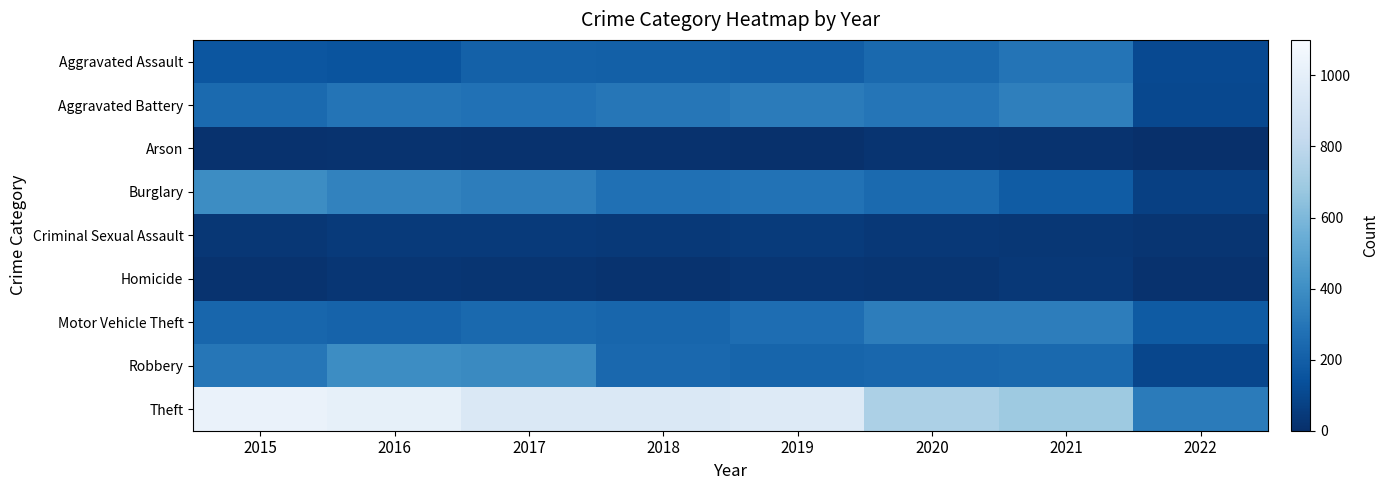

Which has a higher value, 2020 or 2018?

2020